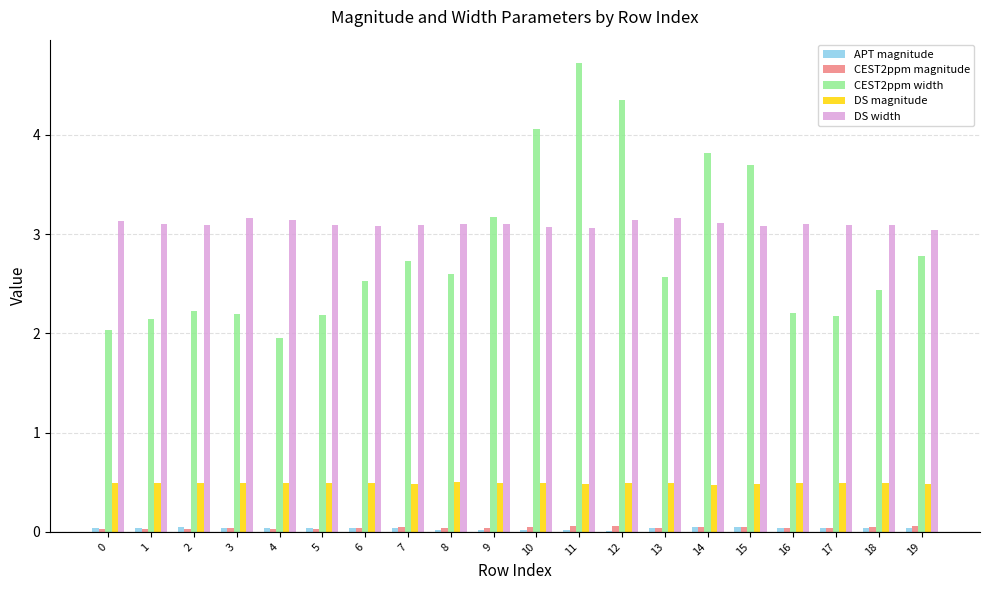

What are all the series names shown in the legend?

APT magnitude, CEST2ppm magnitude, CEST2ppm width, DS magnitude, DS width